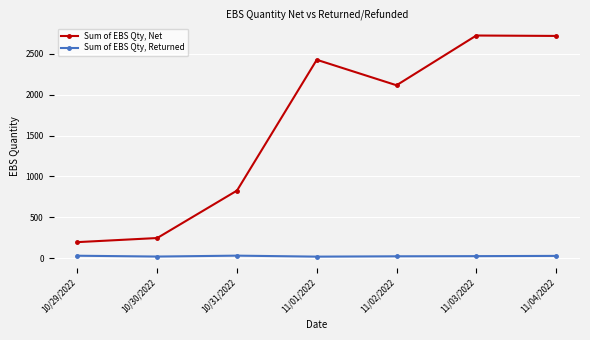

How many lines are shown in the chart?

2